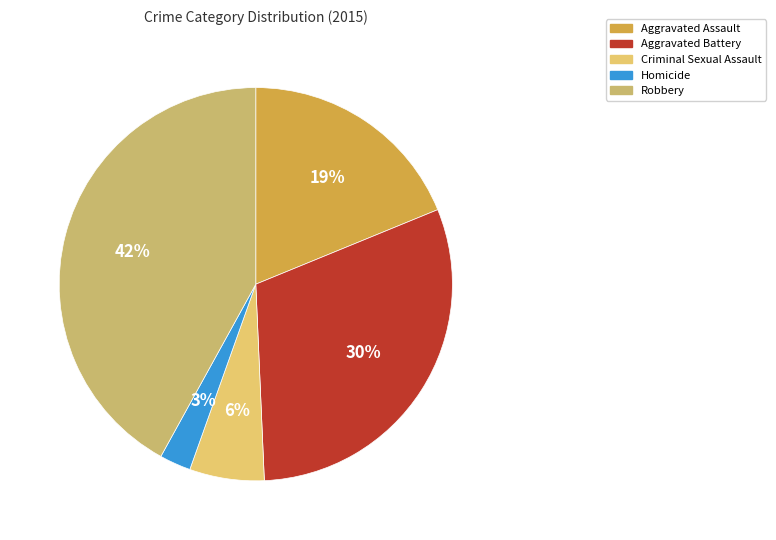

Is there a majority slice in this chart?

No